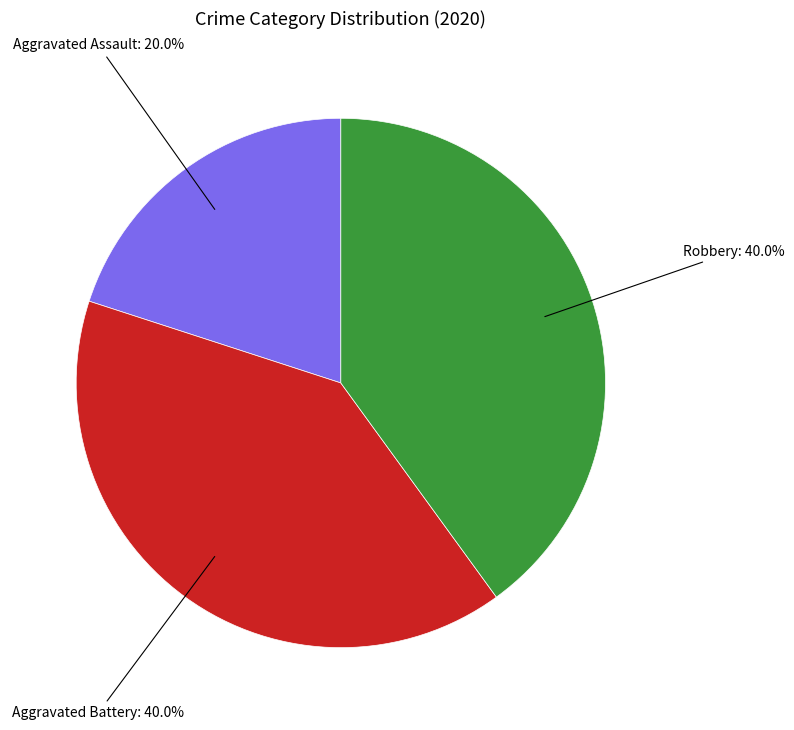

Is there any slice that represents more than half of the pie?

No